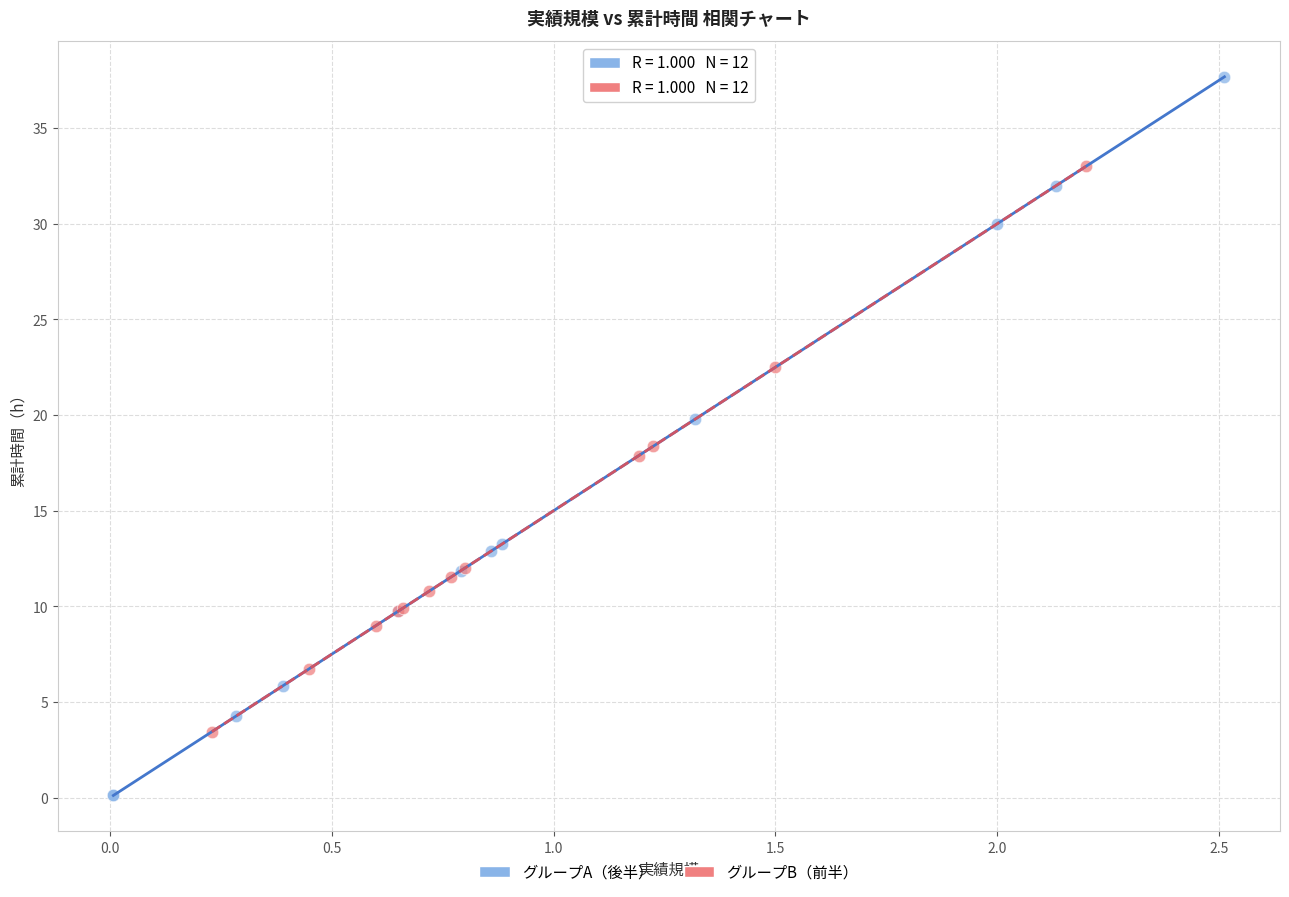

Which series reaches the maximum Y coordinate?

グループA（後半）